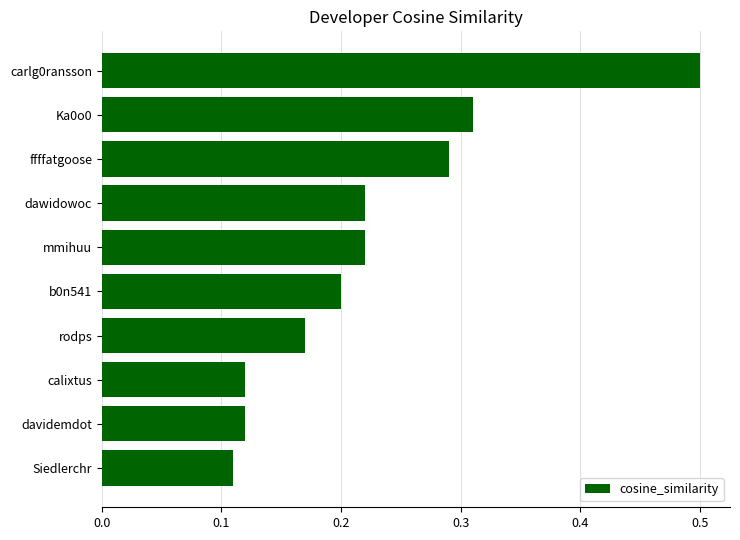

What is the sum of all values?

2.3